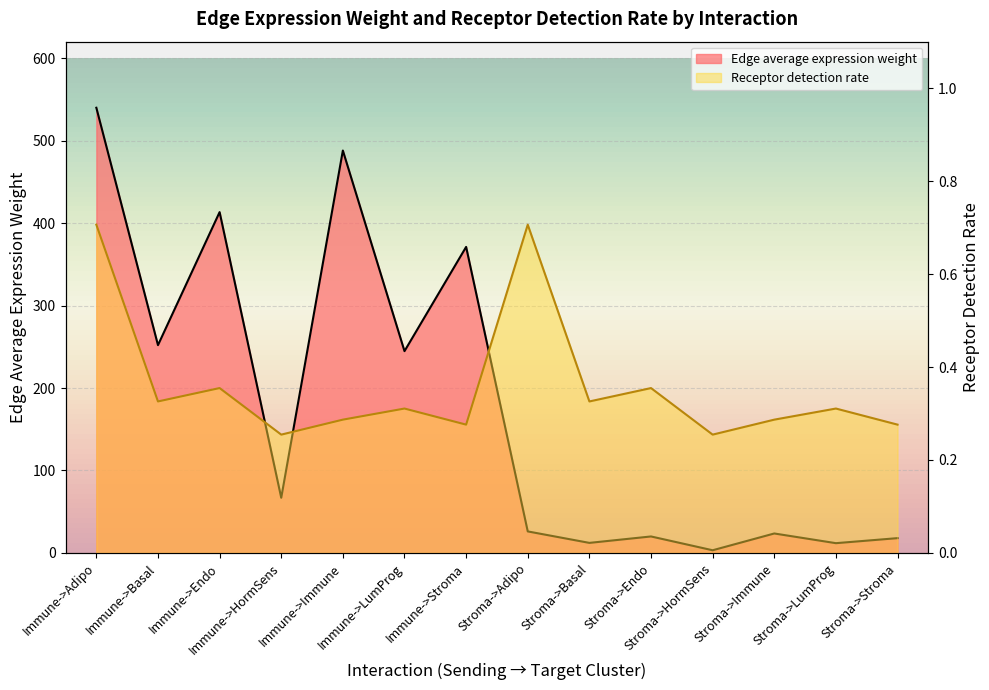

What are all the series names shown in the legend?

Edge average expression weight, Receptor detection rate